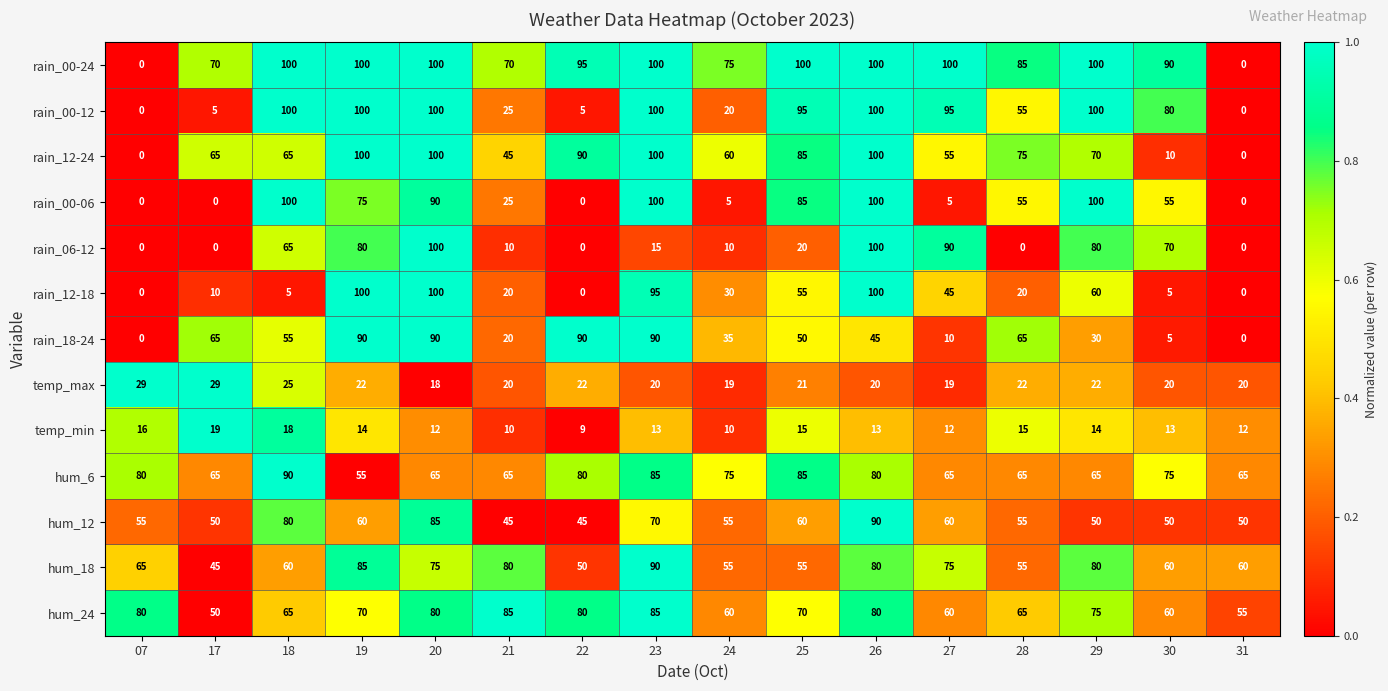

What is the difference between the second highest and minimum values in the hum_12 series?

40